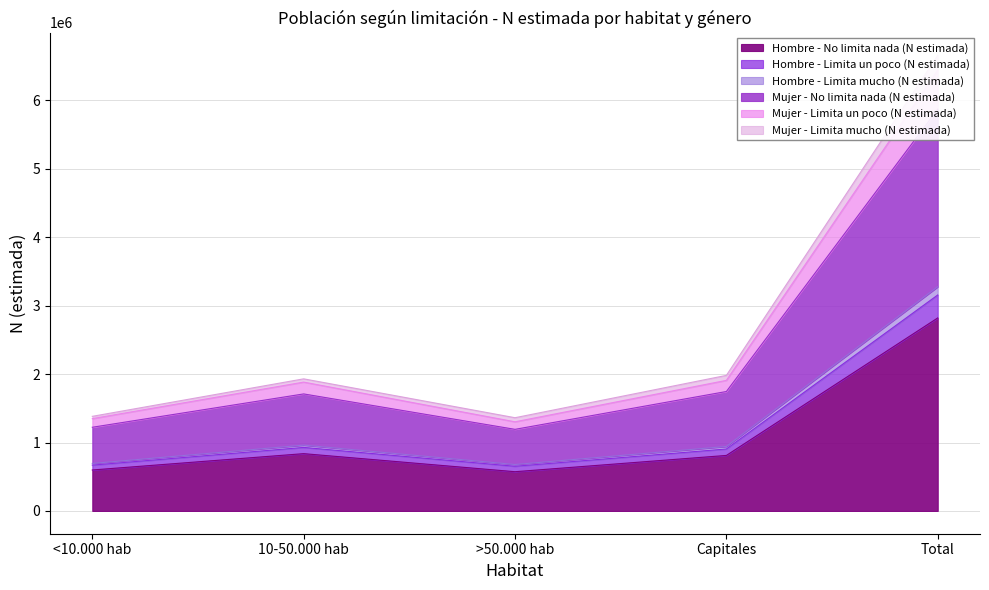

The value of Hombre - No limita nada (N estimada) at >50.000 hab is 573338. True or false?

True